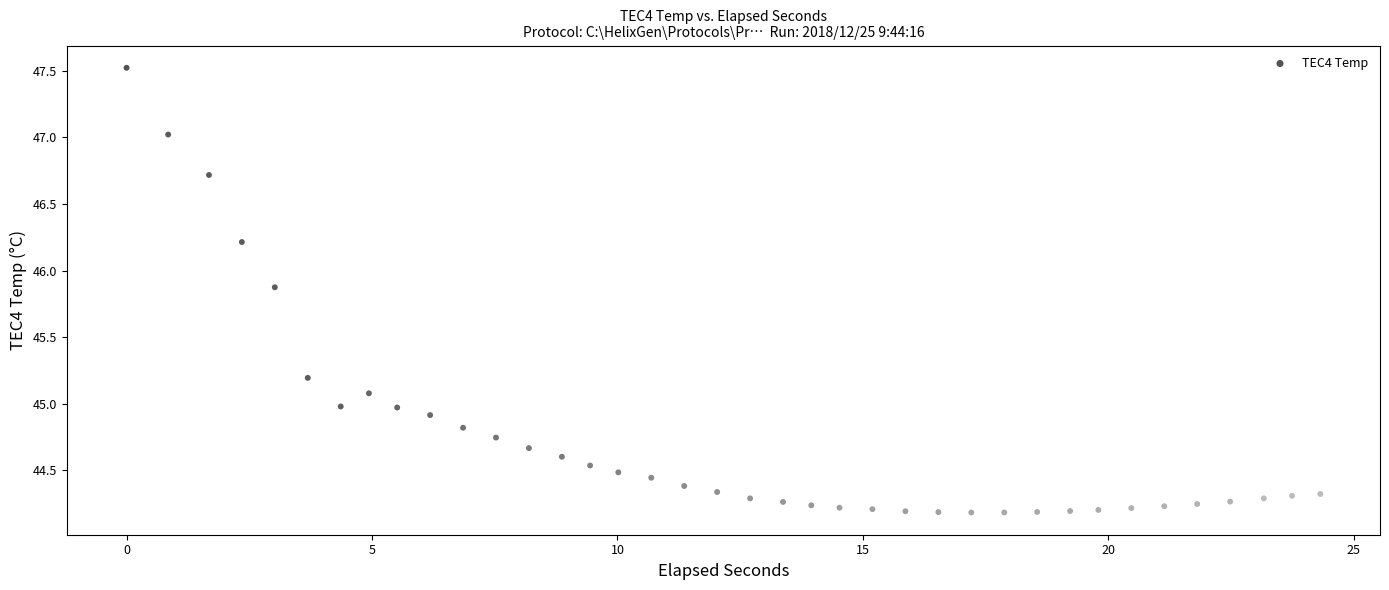

What is the range of X values (max minus min)?

24.3